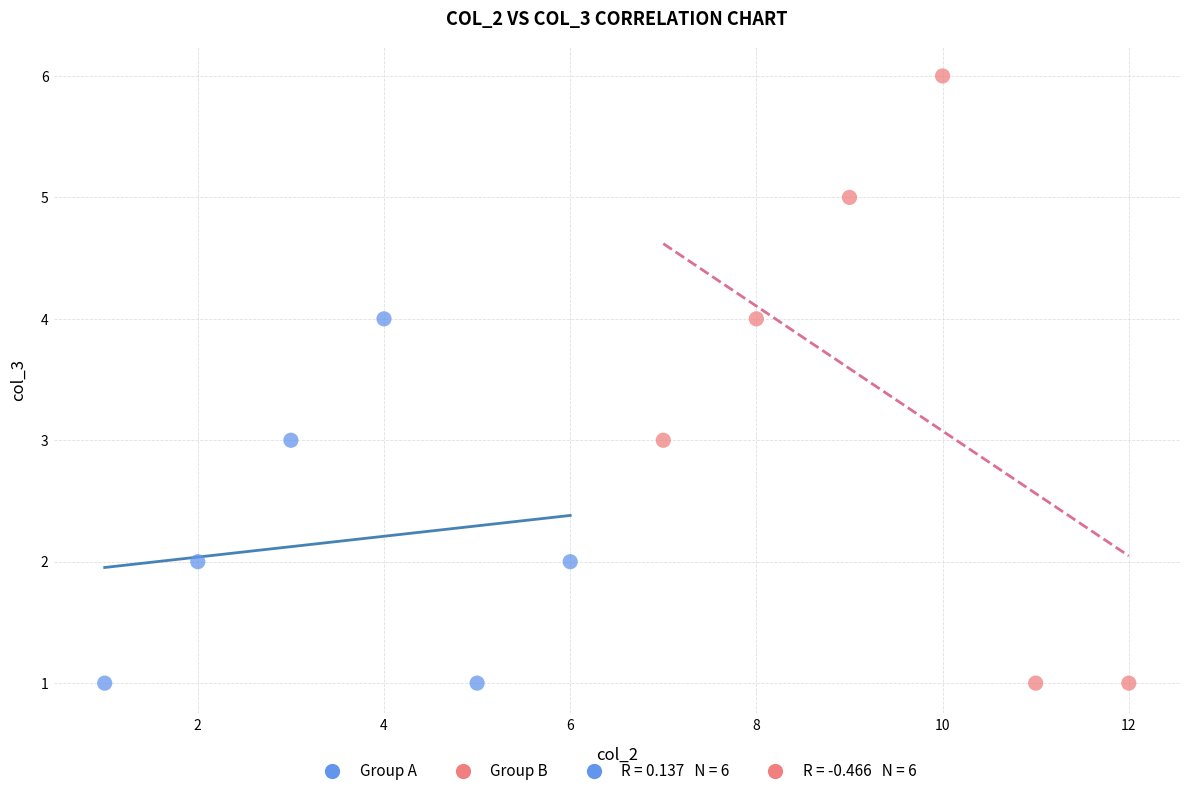

Which series reaches the maximum Y coordinate?

Group B